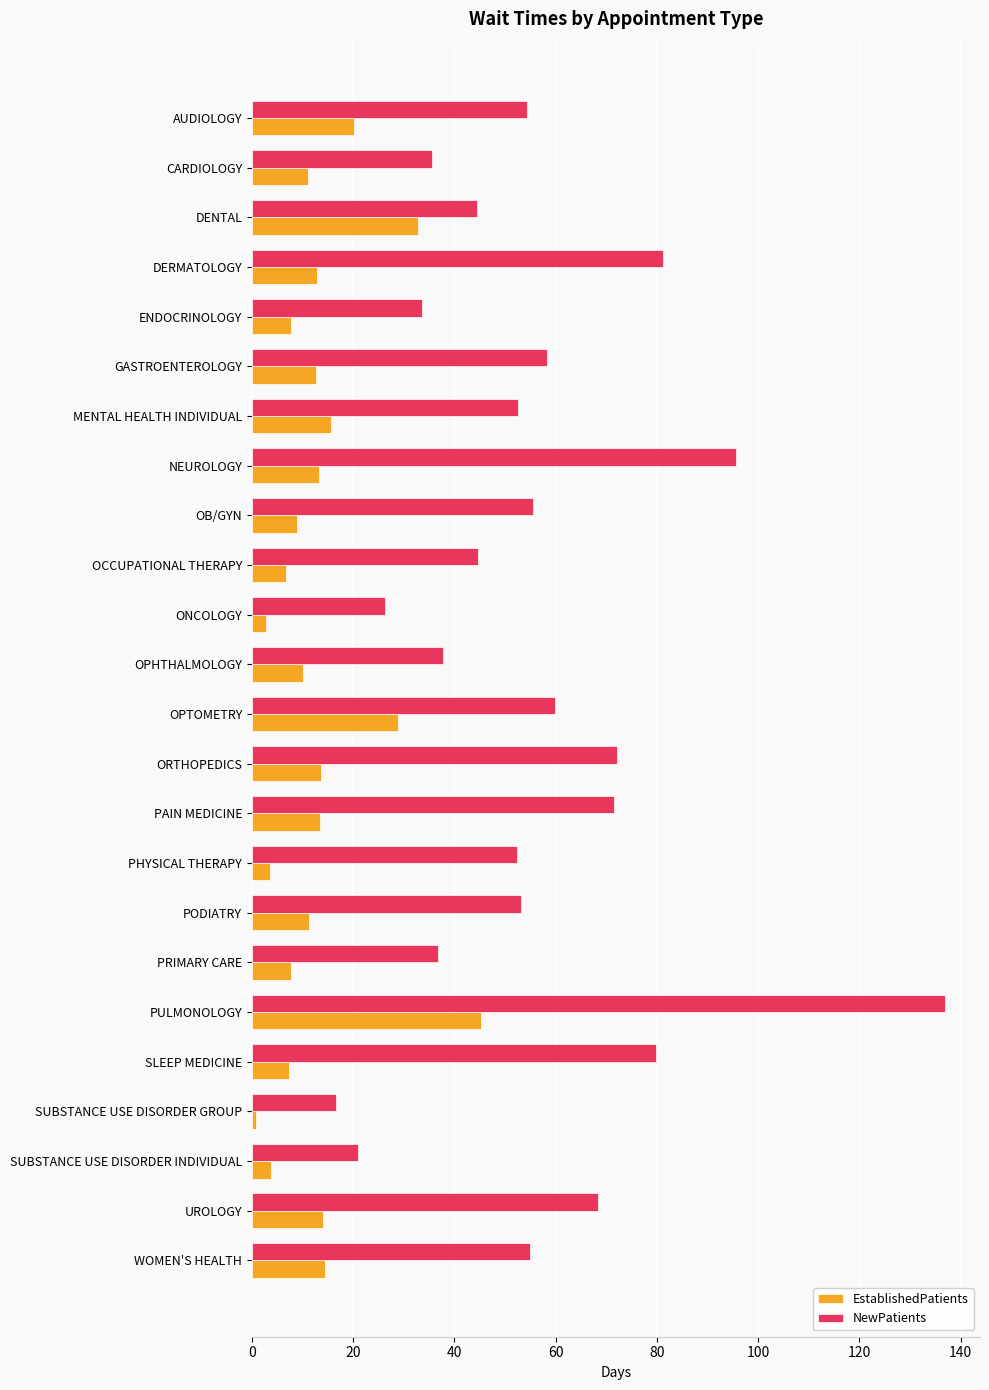

Which series has the largest total across all categories?

NewPatients